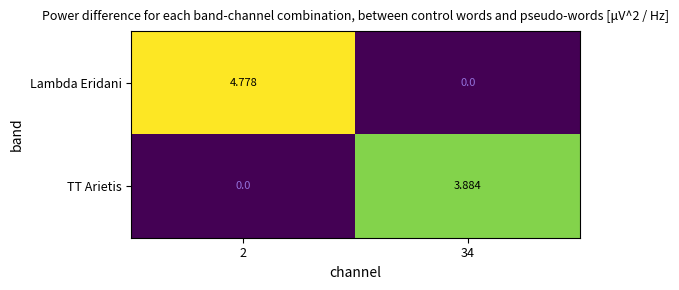

Rank the series by their average value, from lowest to highest.

TT Arietis, Lambda Eridani